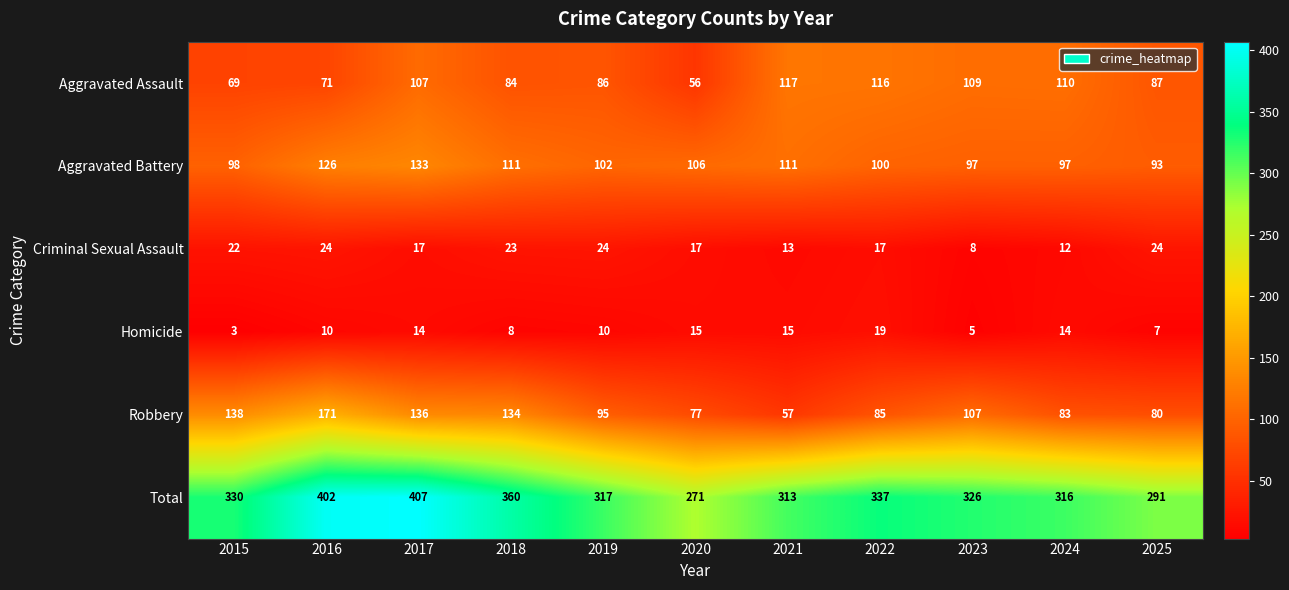

Count the number of categories in the chart.

11